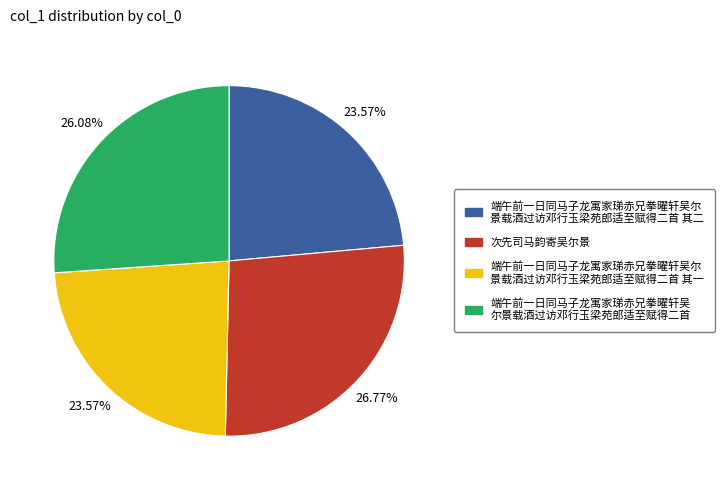

Is there a majority slice in this chart?

No